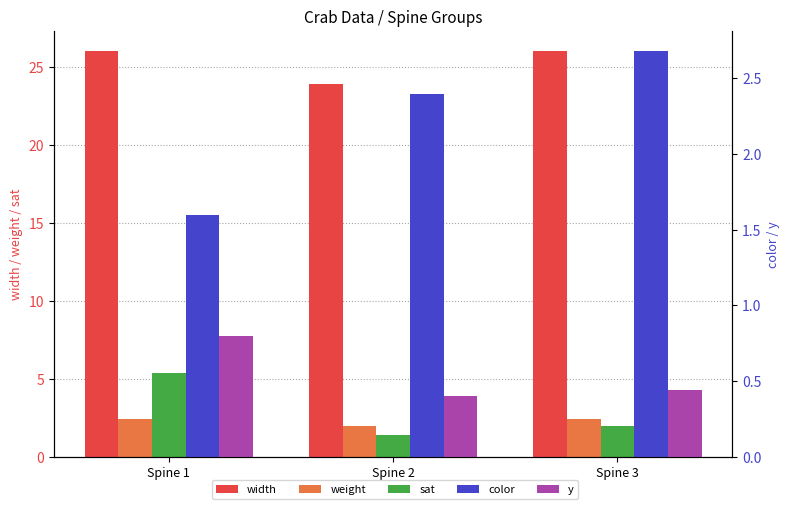

True or false: weight has a value of 1.5 at Spine 3.

False